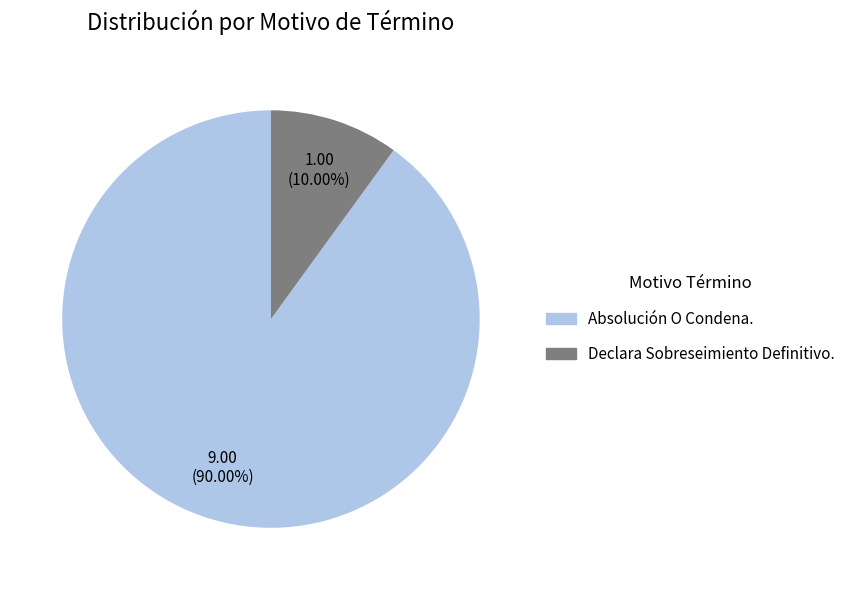

To the nearest percent, what is the difference between the Absolución O Condena. and Declara Sobreseimiento Definitivo. slice percentages?

80%